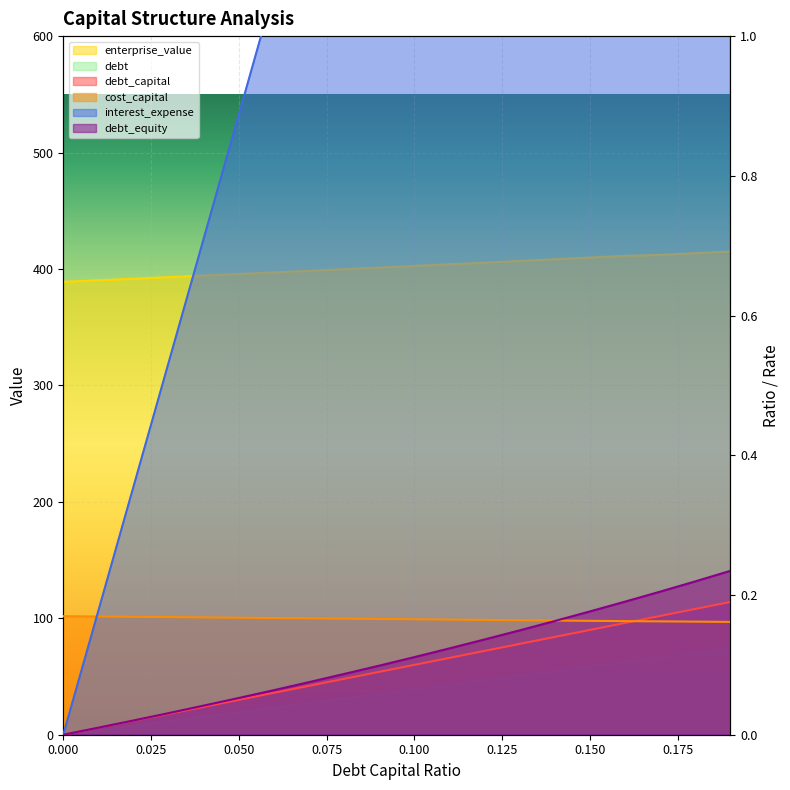

What is the spread (max minus min) of values at 0.15?

409.6